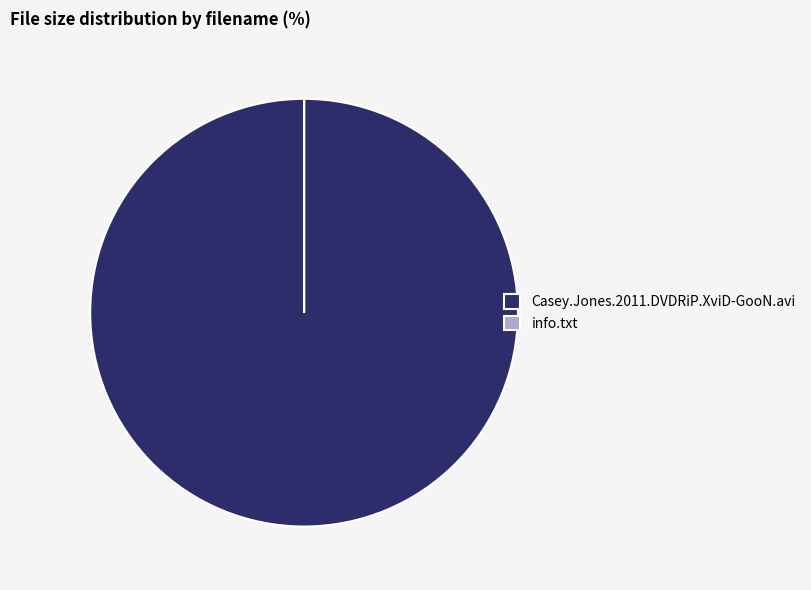

Does any single category account for the majority?

Yes